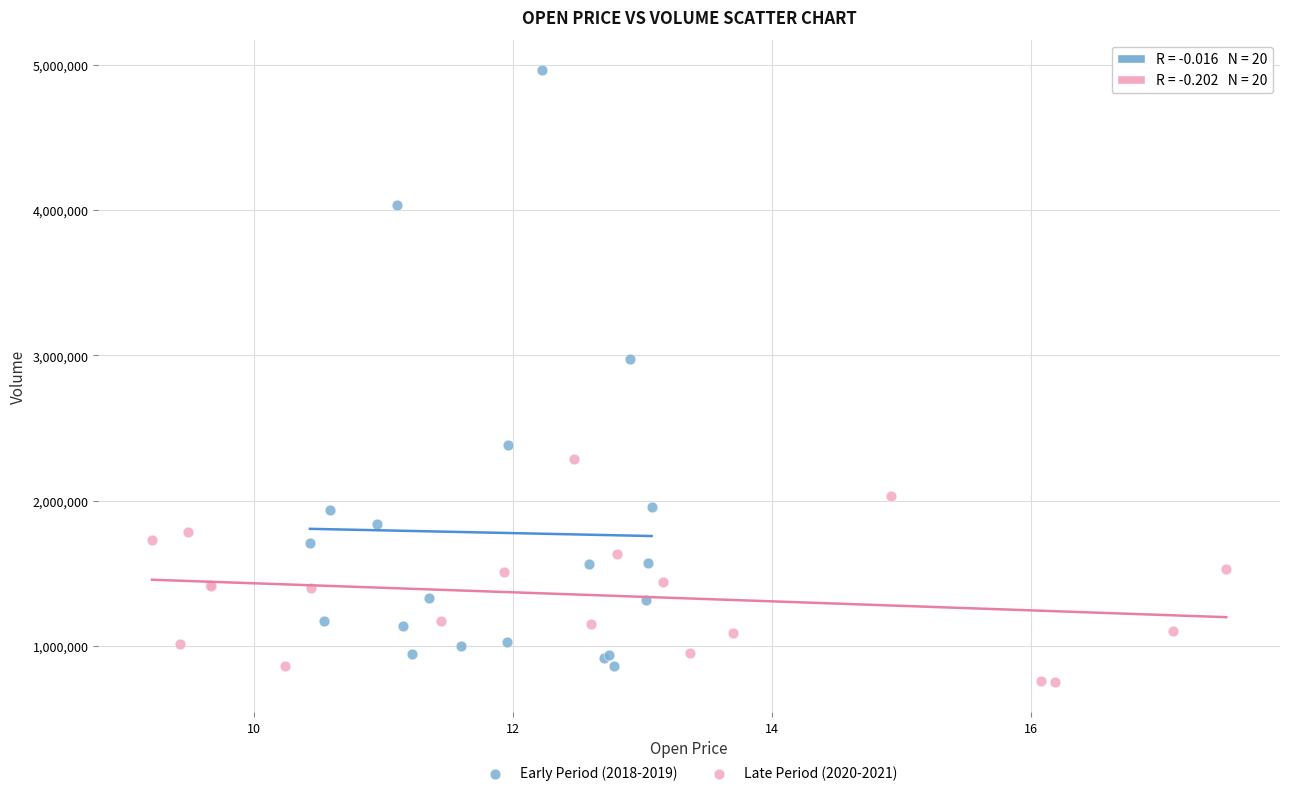

Which series contains the highest Y value?

Early Period (2018-2019)